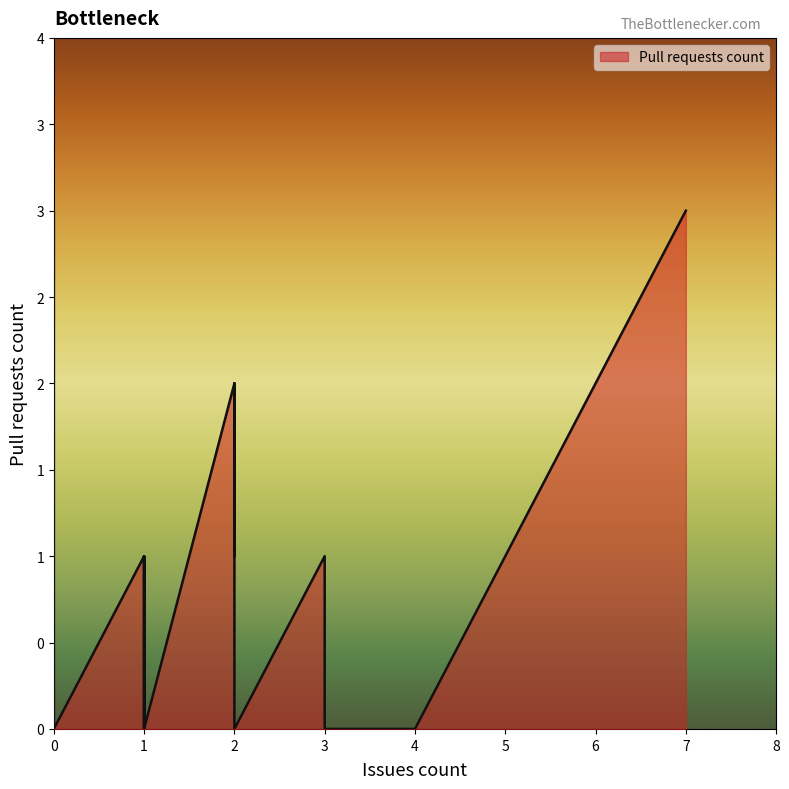

What is the label of the 36th point from the right?

2